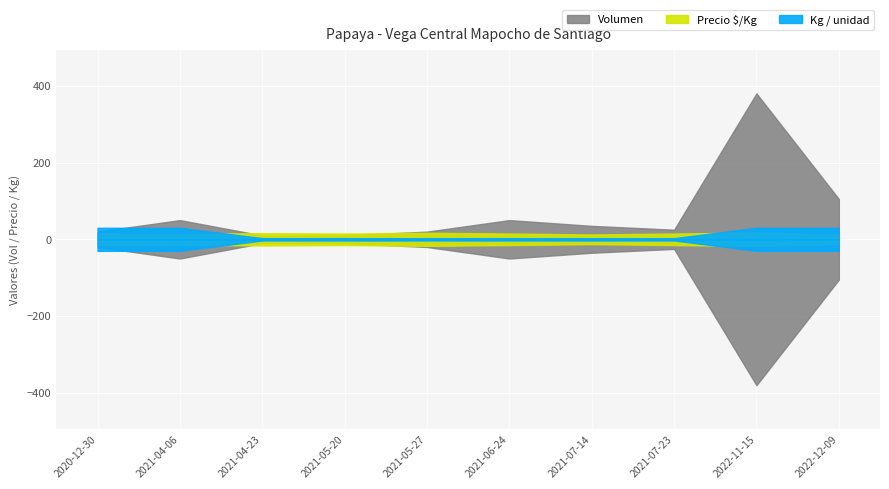

The Kg / unidad series shows 1 at 2021-06-24. True or false?

False